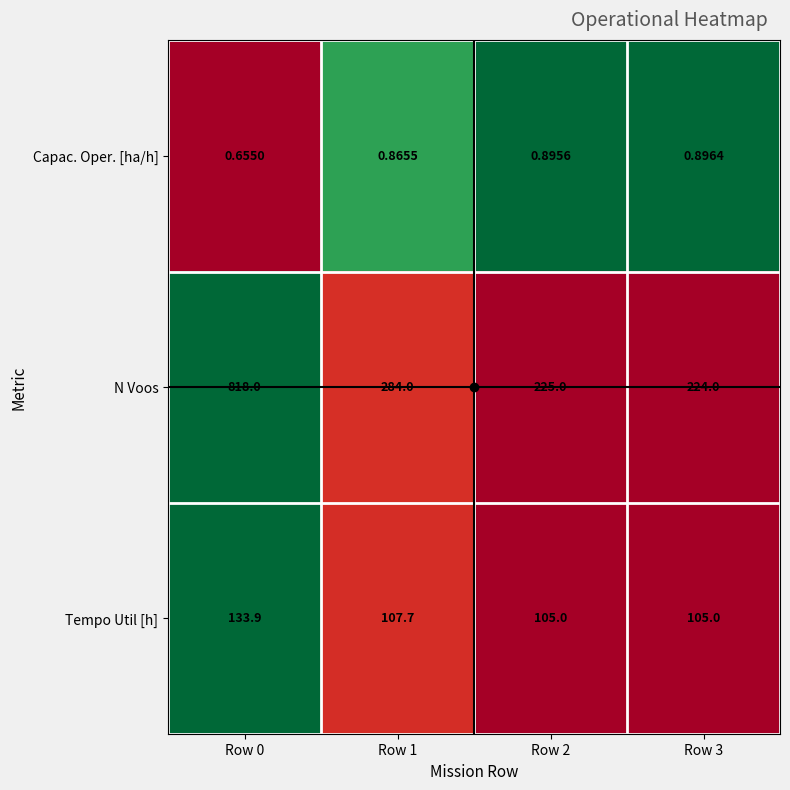

Between Row 2 and Row 3, which series saw the biggest shift?

N Voos